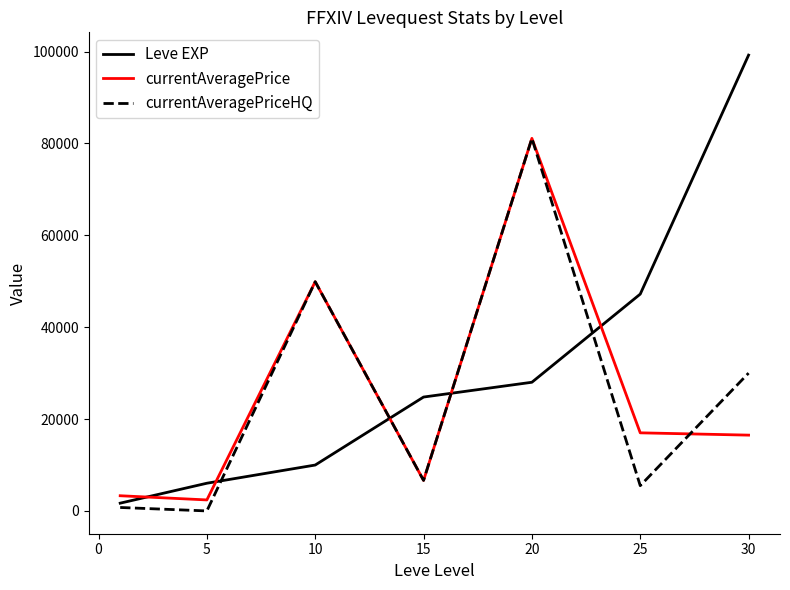

Which series has the widest spread of values?

Leve EXP